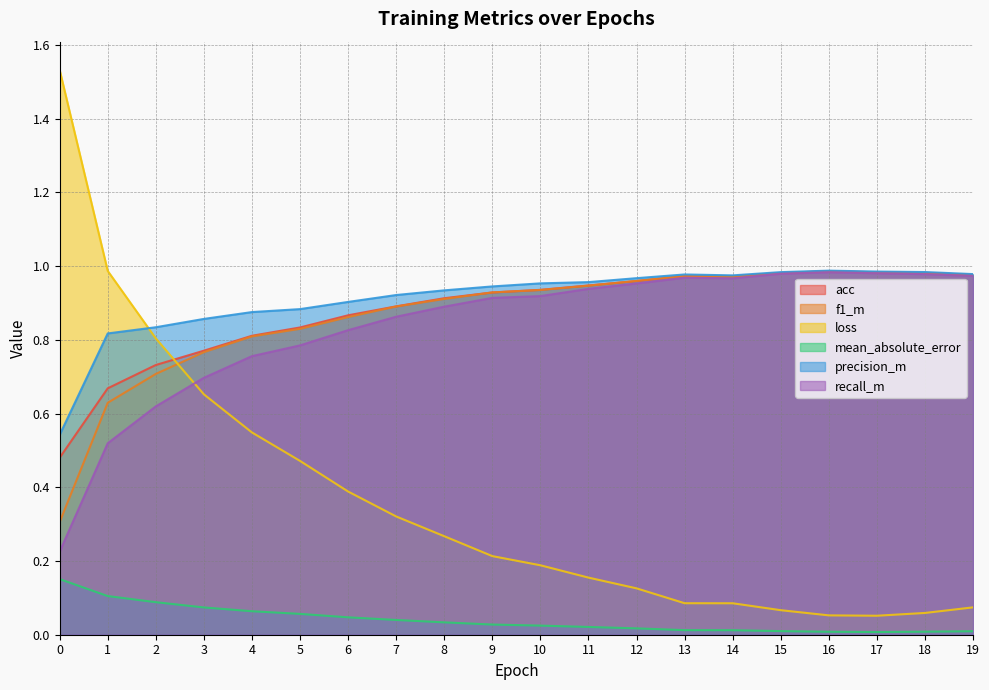

List the series in order of their peak value, highest first.

loss, precision_m, acc, f1_m, recall_m, mean_absolute_error